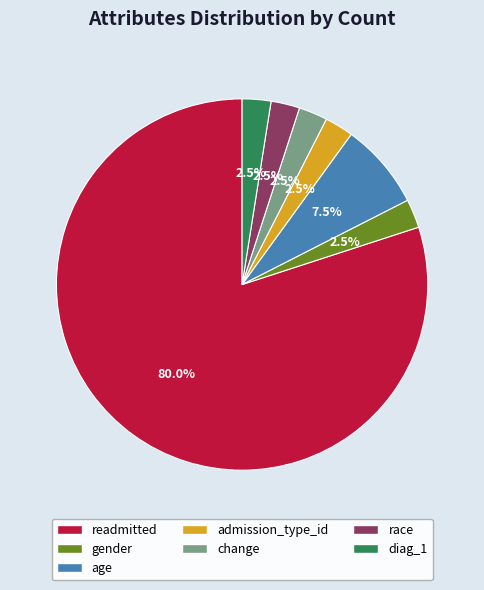

Which slice is the largest?

readmitted